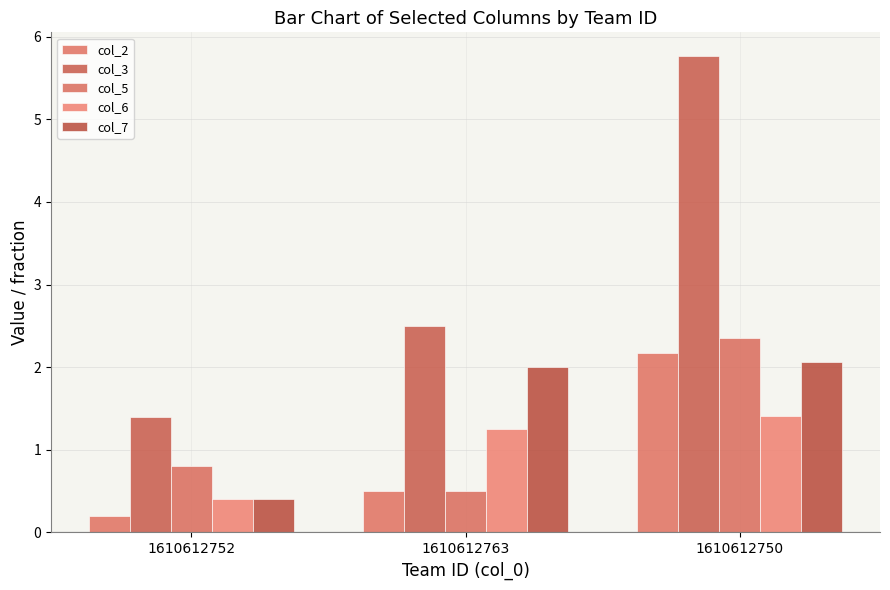

Reading left to right, what are all the values shown in this chart?

col_2: 0.2	0.5	2.2
col_3: 1.4	2.5	5.8
col_5: 0.8	0.5	2.4
col_6: 0.4	1.2	1.4
col_7: 0.4	2.0	2.1